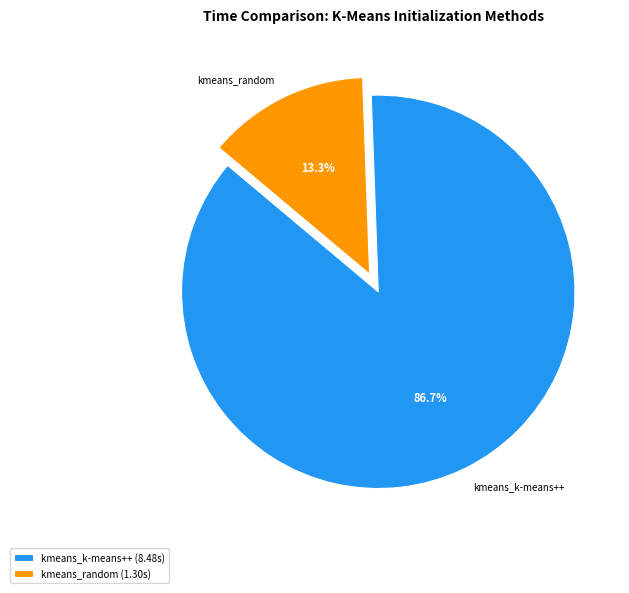

Count the number of slices in the pie.

2